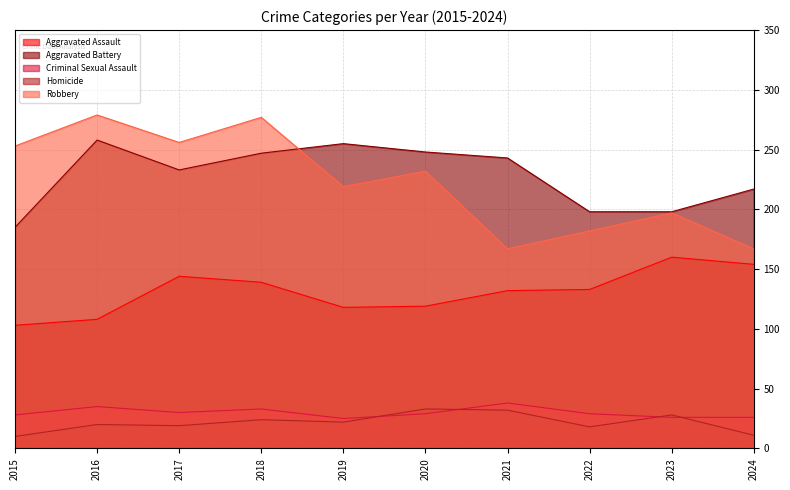

Read the Aggravated Battery value at 2021, to the nearest 5.

245